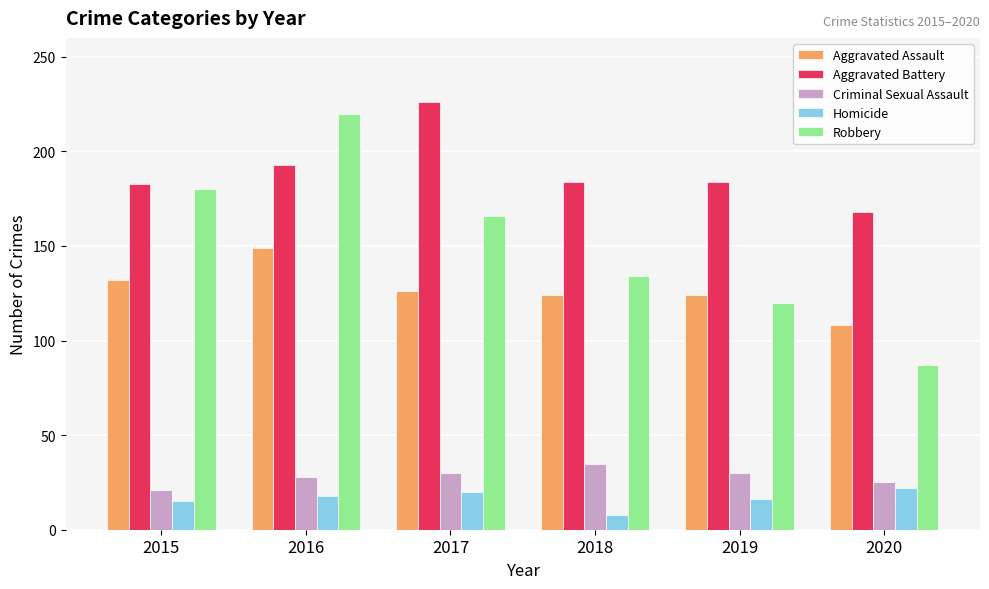

At which label does Aggravated Battery first exceed 184?

2016